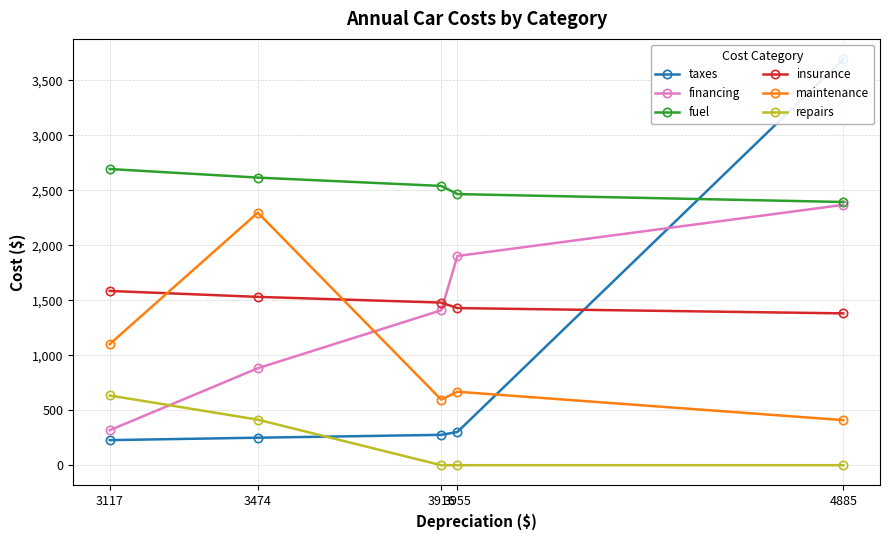

At which category is the sum across all series the highest?

4885